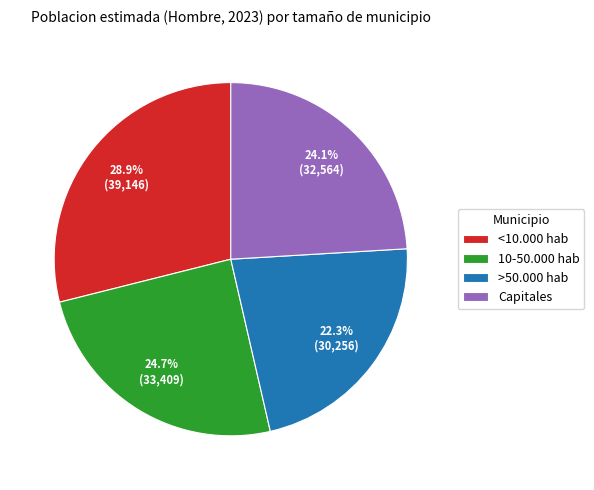

Does >50.000 hab represent more than half of the total?

No